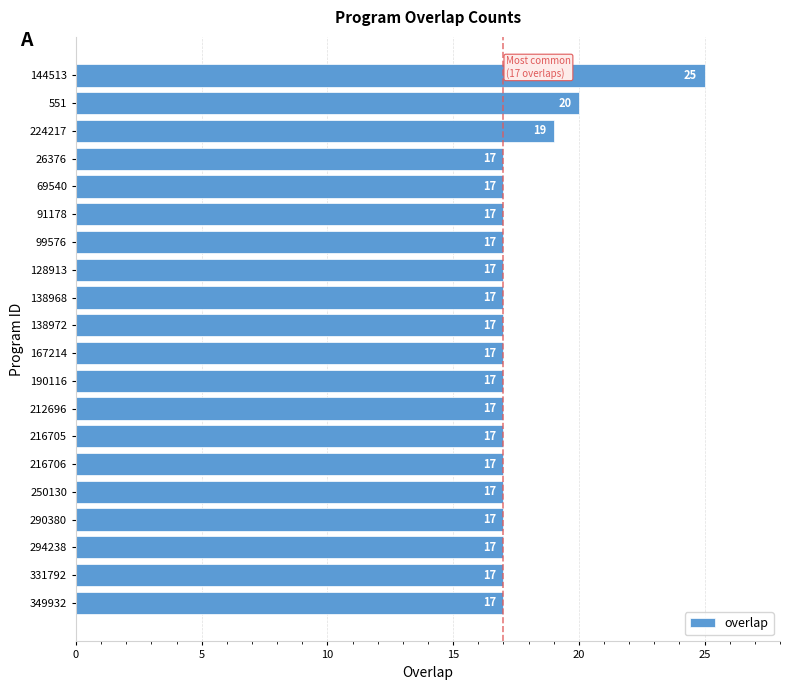

Reading bottom to top, transcribe all the data shown in this chart.

349932=17	331792=17	294238=17	290380=17	250130=17	216706=17	216705=17	212696=17	190116=17	167214=17	138972=17	138968=17	128913=17	99576=17	91178=17	69540=17	26376=17	224217=19	551=20	144513=25